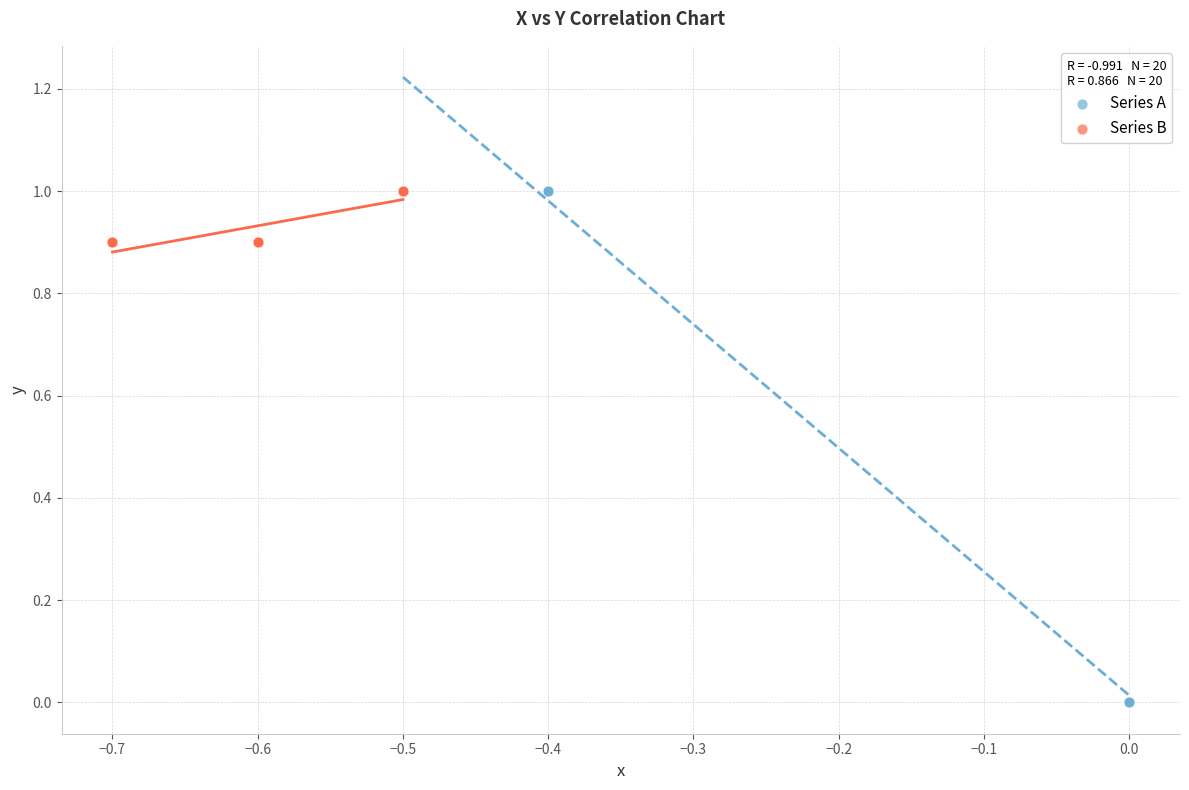

Which series has the widest spread of Y values?

Series A